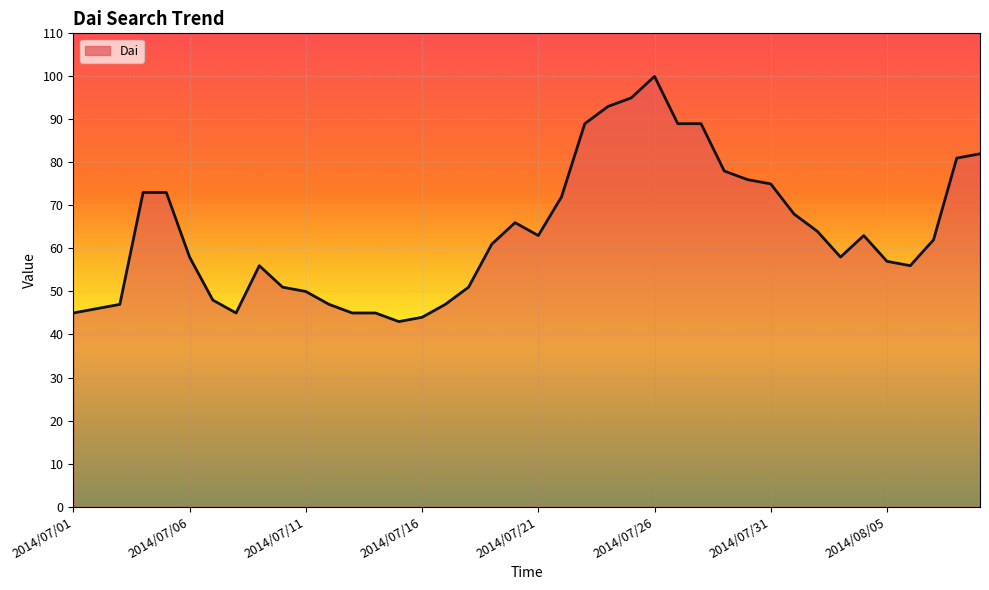

The value at 36 is 56. True or false?

True